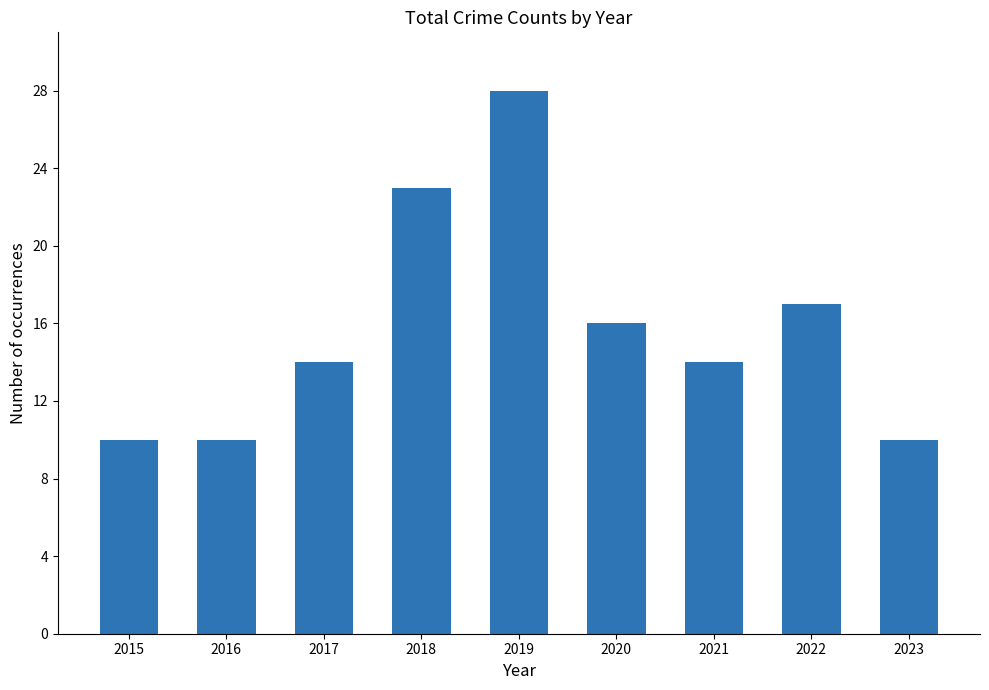

Which has a higher value, 2015 or 2022?

2022